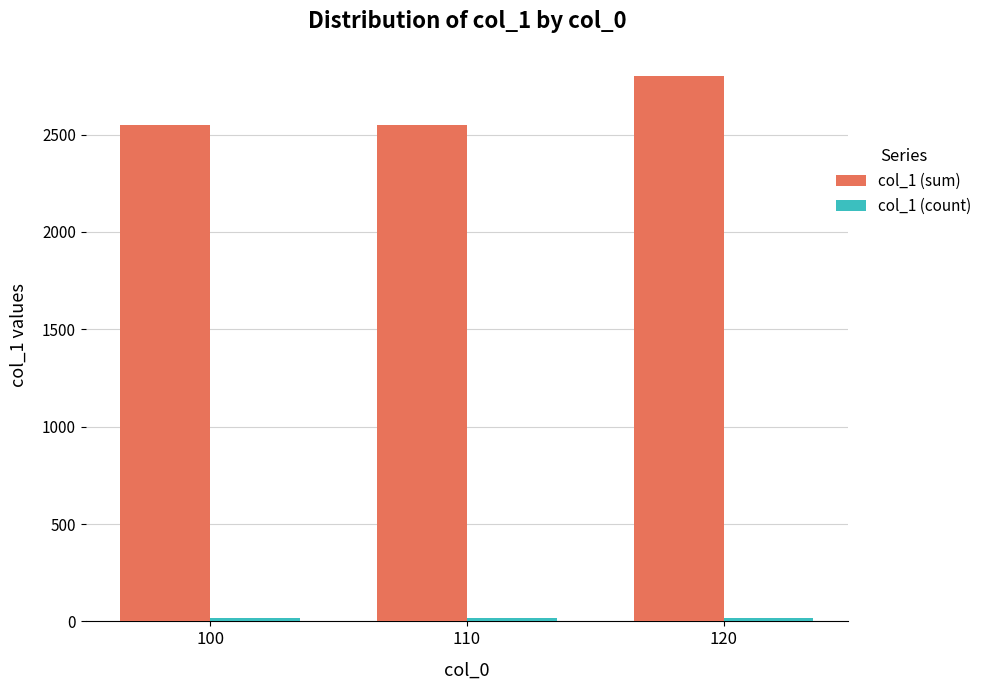

Which series has the largest range (max minus min)?

col_1 (sum)